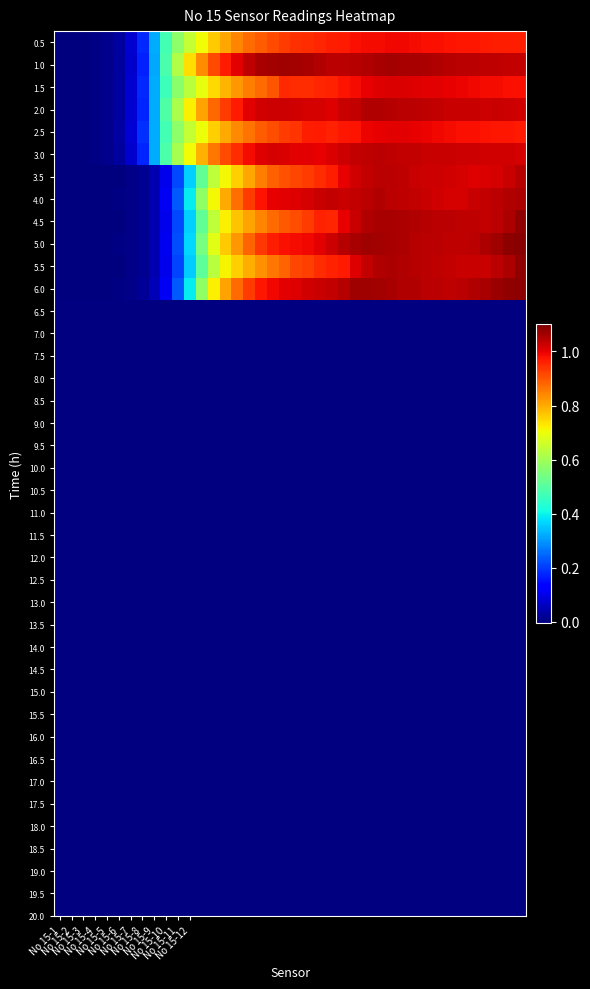

Reading right to left, what are all the values shown in this chart?

0.5: 1.0	1.0	1.0	1.0	1.0	1.0	1.0	1.0	1.0	1.0	1.0	1.0	1.0	1.0	1.0	1.0	1.0	1.0	0.9	0.9	0.9	0.9	0.9	0.9	0.8	0.8	0.8	0.7	0.6	0.6	0.5	0.3	0.2	0.1	0.0	0.0	0.0	0.0	-0.0	-0.0
1.0: 1.0	1.0	1.0	1.0	1.0	1.0	1.0	1.1	1.1	1.1	1.1	1.1	1.1	1.1	1.0	1.0	1.0	1.1	1.1	1.1	1.1	1.1	1.1	1.0	1.0	1.0	0.9	0.8	0.7	0.6	0.5	0.3	0.2	0.1	0.0	0.0	0.0	0.0	0.0	0.0
1.5: 1.0	1.0	1.0	1.0	1.0	1.0	1.0	1.0	1.0	1.0	1.0	1.0	1.0	1.0	1.0	1.0	1.0	1.0	0.9	0.9	0.9	0.9	0.9	0.9	0.8	0.8	0.7	0.7	0.6	0.6	0.5	0.3	0.2	0.1	0.0	0.0	0.0	0.0	-0.0	-0.0
2.0: 1.0	1.0	1.0	1.0	1.0	1.0	1.0	1.0	1.0	1.0	1.0	1.0	1.1	1.0	1.0	1.0	1.0	1.0	1.0	1.0	1.0	1.0	1.0	1.0	1.0	0.9	0.9	0.8	0.7	0.6	0.5	0.3	0.2	0.1	0.0	0.0	0.0	0.0	0.0	0.0
2.5: 1.0	1.0	1.0	1.0	1.0	1.0	1.0	1.0	1.0	1.0	1.0	1.0	1.0	1.0	1.0	1.0	1.0	1.0	1.0	0.9	0.9	0.9	0.9	0.9	0.8	0.8	0.8	0.7	0.6	0.6	0.5	0.3	0.2	0.1	0.0	0.0	0.0	0.0	0.0	0.0
3.0: 1.0	1.0	1.0	1.0	1.0	1.0	1.0	1.0	1.0	1.0	1.0	1.0	1.0	1.0	1.0	1.0	1.0	1.0	1.0	1.0	1.0	1.0	1.0	1.0	0.9	0.9	0.9	0.8	0.7	0.6	0.5	0.3	0.2	0.1	0.0	0.0	0.0	0.0	0.0	0.0
3.5: 1.0	1.0	1.0	1.0	1.0	1.0	1.0	1.0	1.0	1.0	1.0	1.0	1.0	1.0	1.0	1.0	1.0	0.9	0.9	0.9	0.9	0.9	0.9	0.8	0.8	0.7	0.6	0.5	0.4	0.2	0.1	0.0	0.0	0.0	0.0	0.0	0.0	0.0	-0.0	0.0
4.0: 1.1	1.1	1.0	1.0	1.0	1.0	1.0	1.0	1.0	1.0	1.0	1.0	1.0	1.0	1.0	1.0	1.0	1.0	1.0	1.0	1.0	1.0	1.0	0.9	0.9	0.8	0.7	0.6	0.4	0.2	0.1	0.0	0.0	0.0	0.0	0.0	0.0	0.0	0.0	0.0
4.5: 1.1	1.1	1.0	1.0	1.0	1.0	1.0	1.0	1.0	1.1	1.1	1.1	1.1	1.1	1.0	1.0	1.0	1.0	0.9	0.9	0.9	0.9	0.8	0.8	0.8	0.7	0.6	0.5	0.4	0.2	0.1	0.0	0.0	0.0	0.0	0.0	-0.0	-0.0	-0.0	-0.0
5.0: 1.1	1.1	1.1	1.1	1.0	1.0	1.0	1.0	1.0	1.0	1.1	1.1	1.1	1.1	1.1	1.0	1.0	1.0	1.0	1.0	1.0	1.0	0.9	0.9	0.8	0.8	0.7	0.5	0.4	0.2	0.1	0.0	0.0	0.0	0.0	0.0	0.0	0.0	0.0	0.0
5.5: 1.1	1.1	1.0	1.0	1.0	1.0	1.0	1.0	1.0	1.0	1.1	1.1	1.0	1.0	1.0	1.0	1.0	0.9	0.9	0.9	0.9	0.9	0.8	0.8	0.8	0.7	0.6	0.5	0.4	0.2	0.1	0.0	0.0	0.0	0.0	0.0	0.0	-0.0	-0.0	-0.0
6.0: 1.1	1.1	1.1	1.1	1.1	1.0	1.0	1.0	1.0	1.1	1.1	1.1	1.1	1.1	1.1	1.0	1.0	1.0	1.0	1.0	1.0	1.0	1.0	0.9	0.9	0.8	0.7	0.6	0.4	0.2	0.1	0.1	0.0	0.0	0.0	0.0	0.0	0.0	0.0	0.0